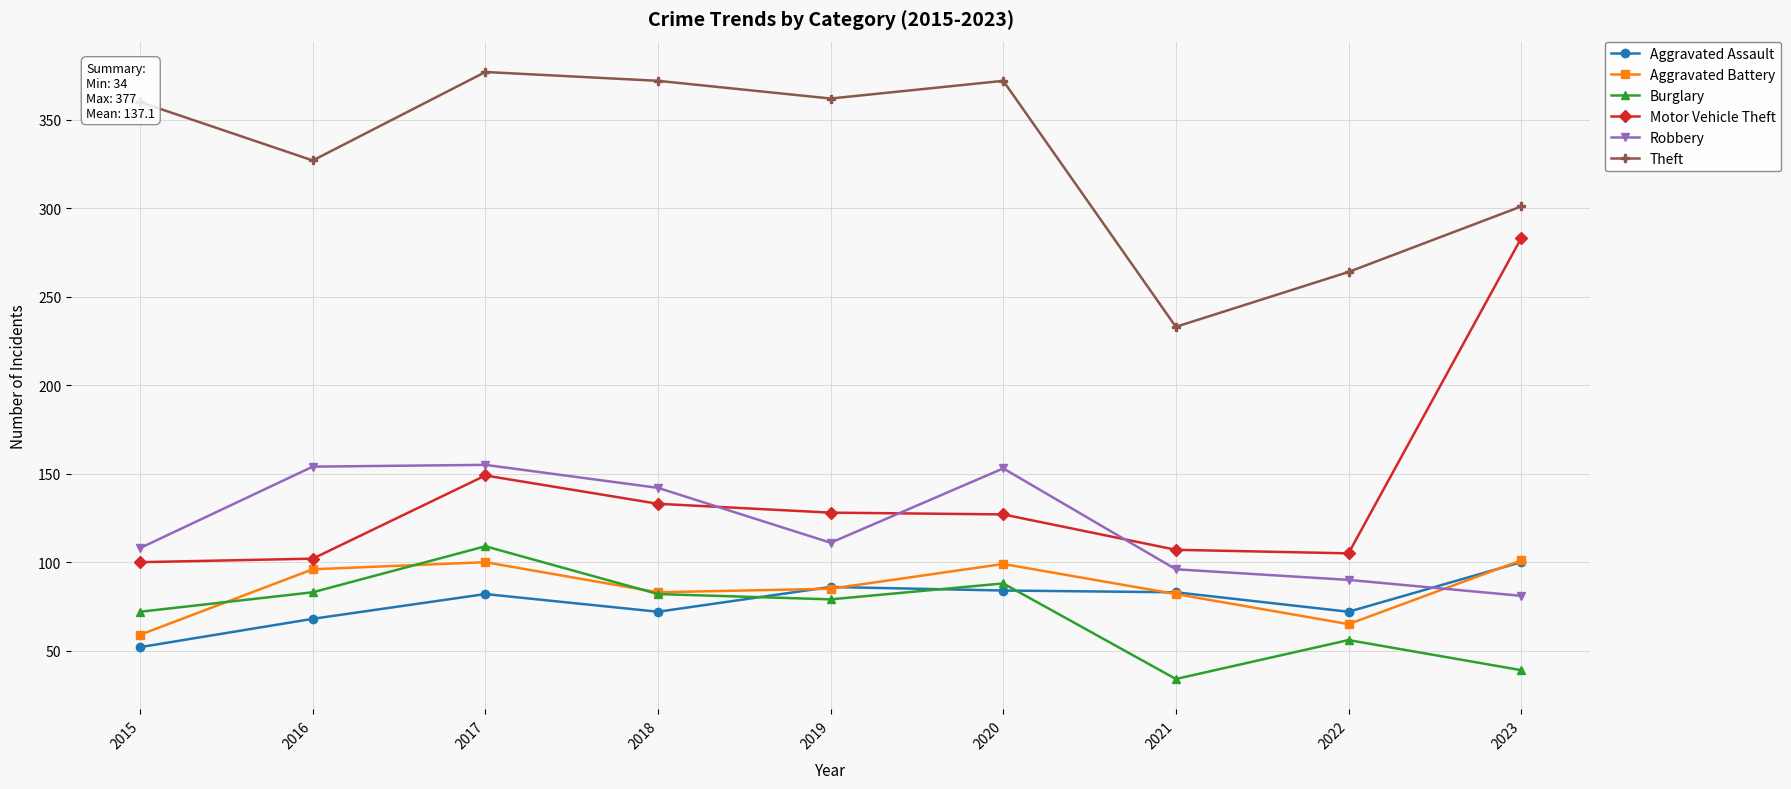

How many lines are shown in the chart?

6